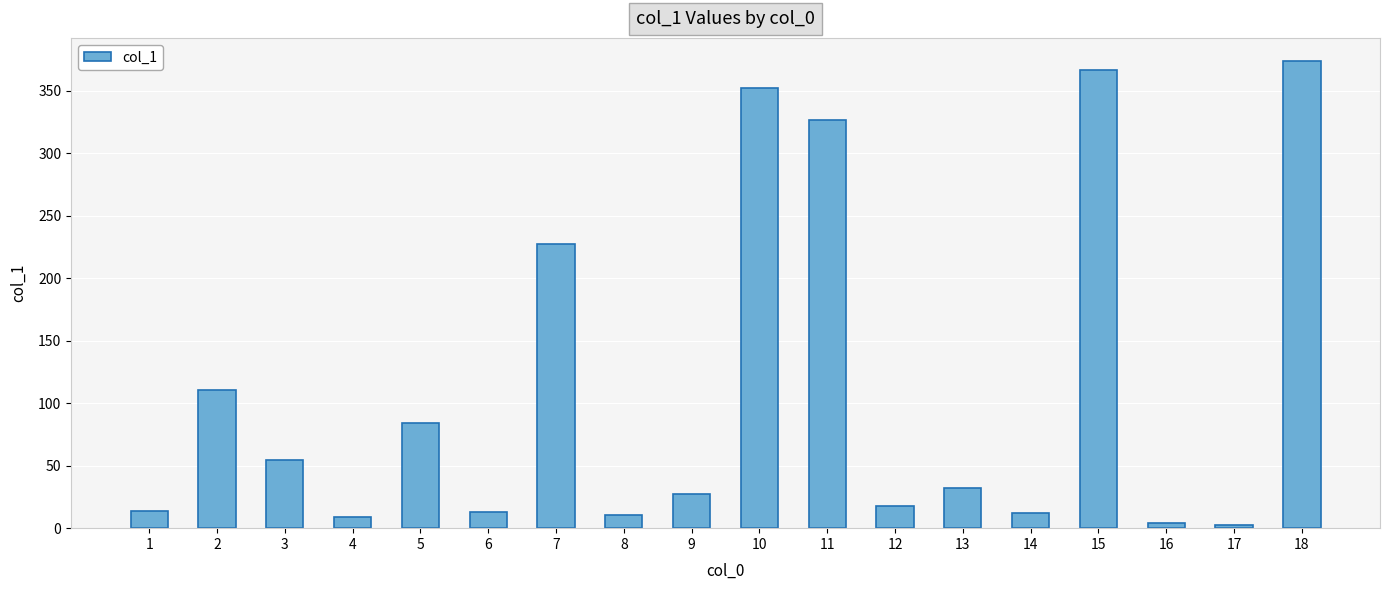

What is the value of the 3rd bar from the left?

54.6